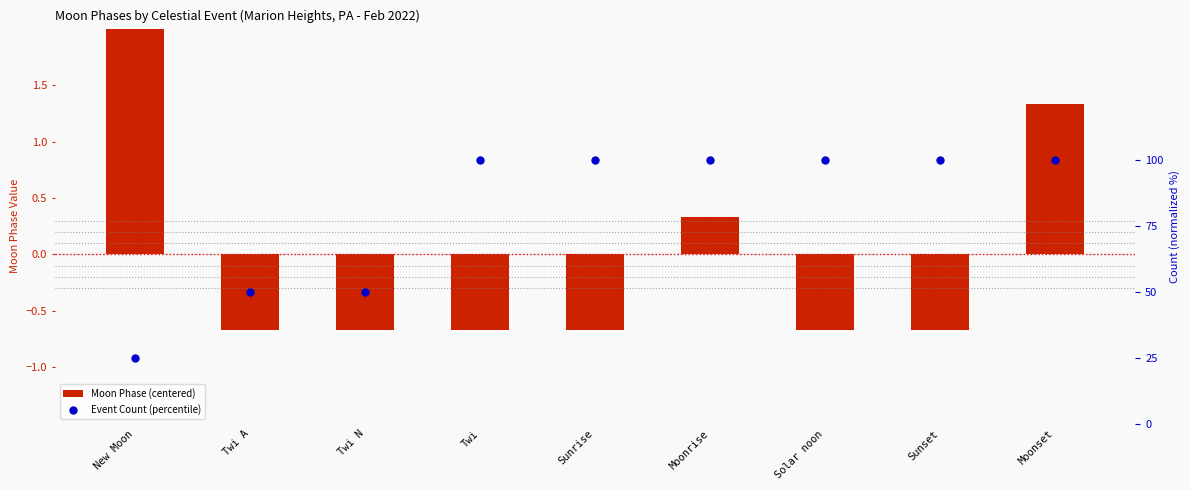

Which series contains the highest Y value?

Event Count (percentile)